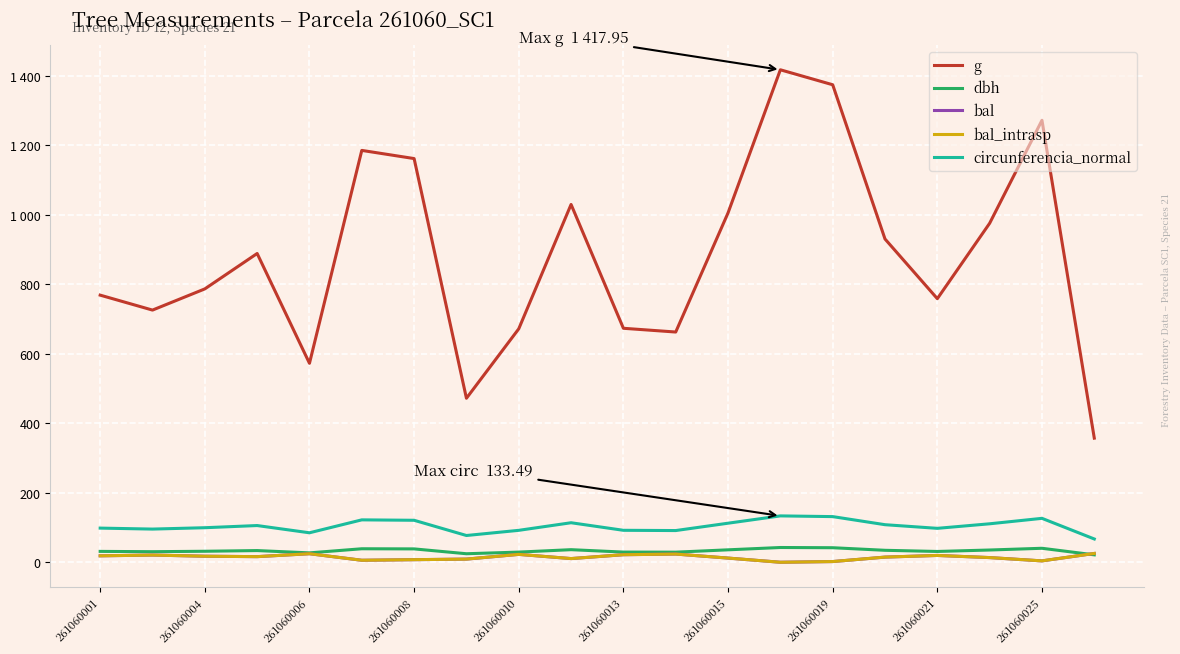

Is this an area chart (filled region under the line)?

No